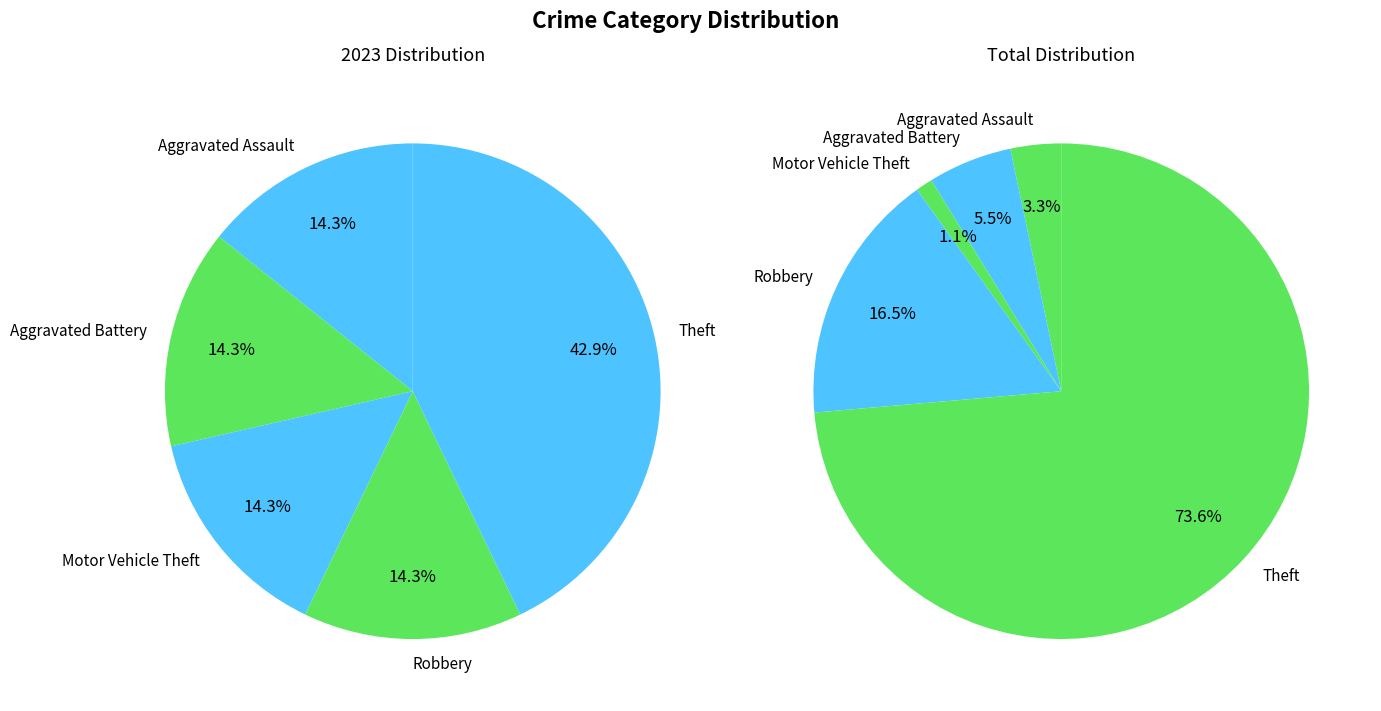

Between values_total and values_2023, which is larger?

values_total